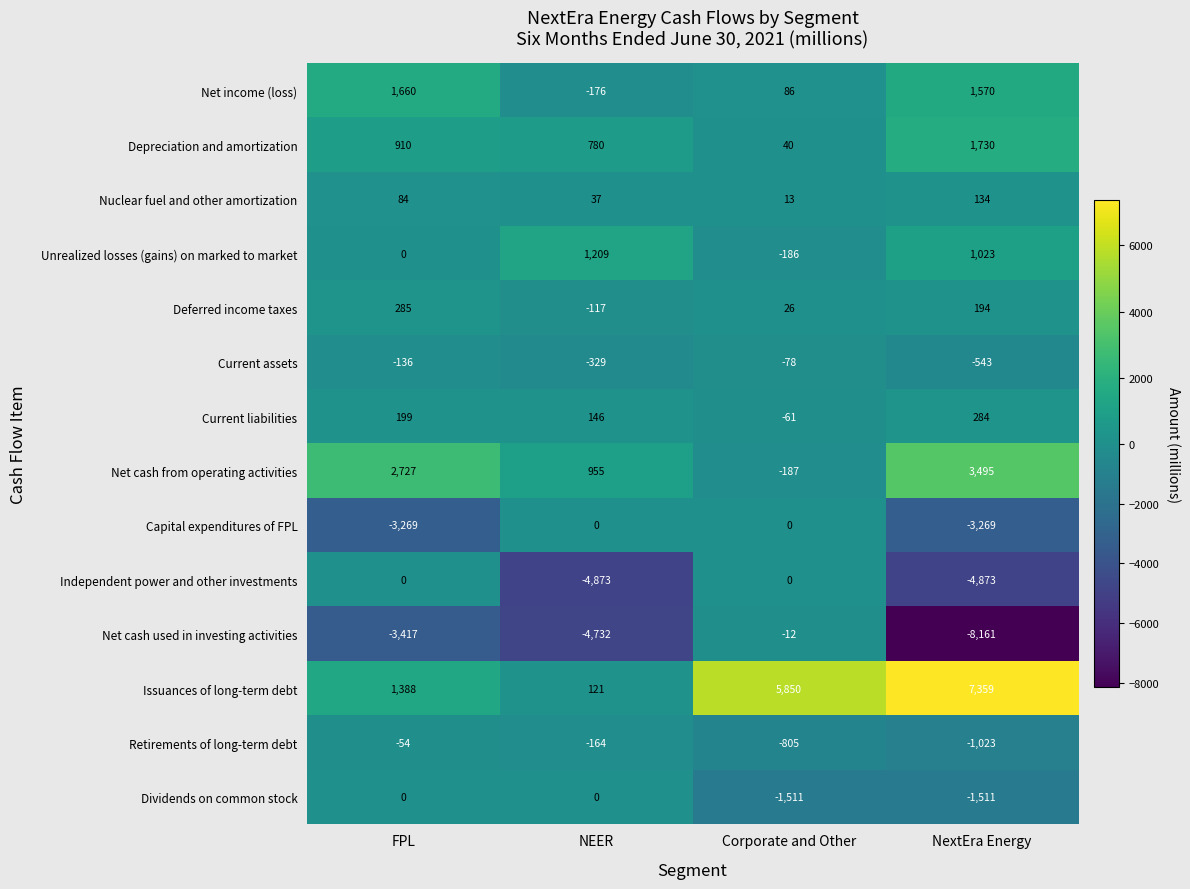

Which series has the widest spread of values?

Net cash used in investing activities